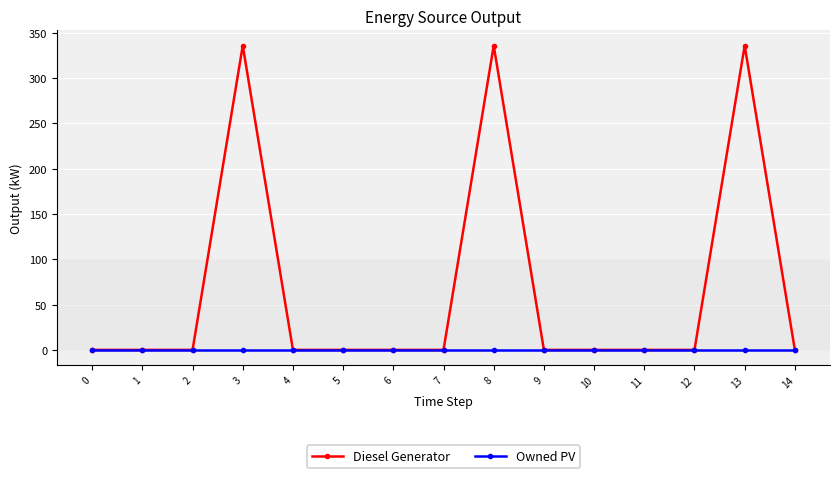

Which series has the largest total across all categories?

Diesel Generator